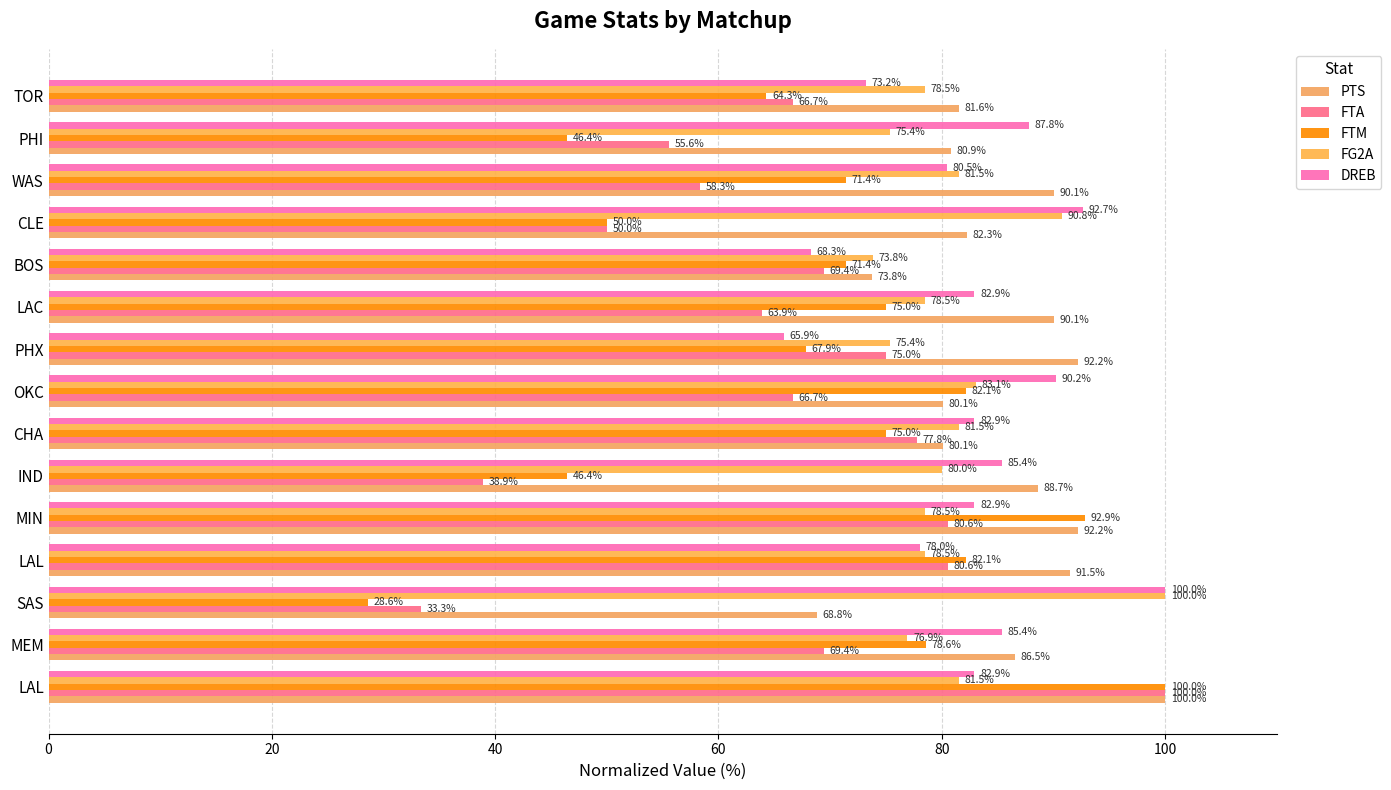

Count the number of categories in the chart.

15